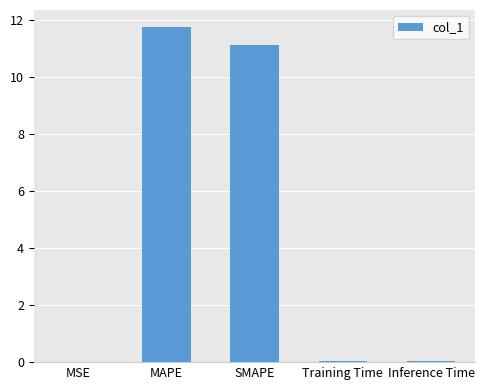

The value at MSE is 0.0. True or false?

True